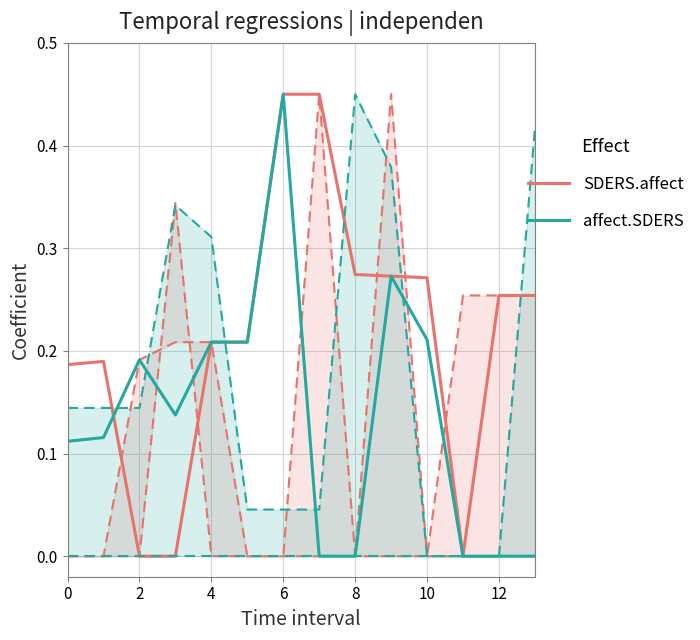

At which label does SDERS.affect reach its minimum?

2